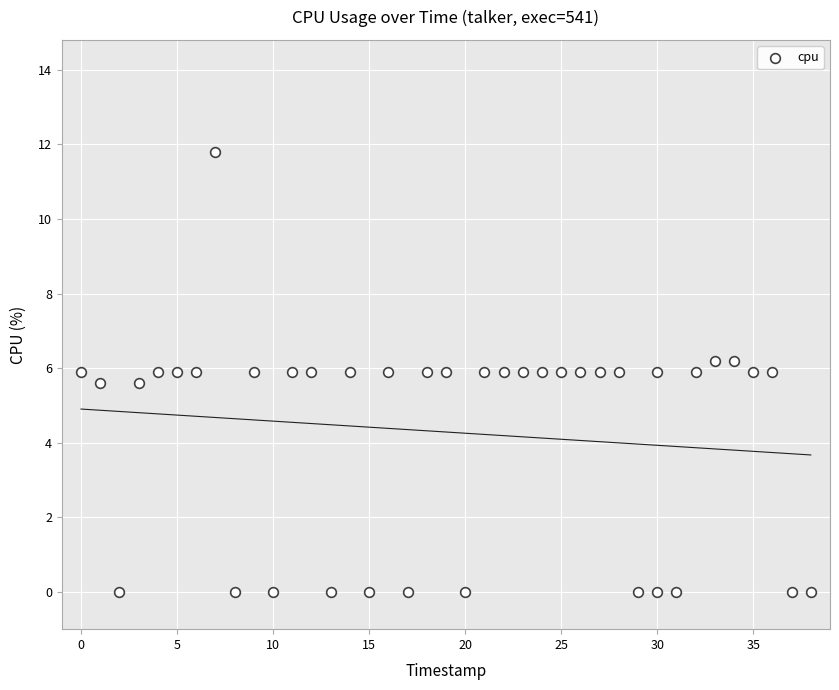

What is the range of Y values (max minus min)?

11.8